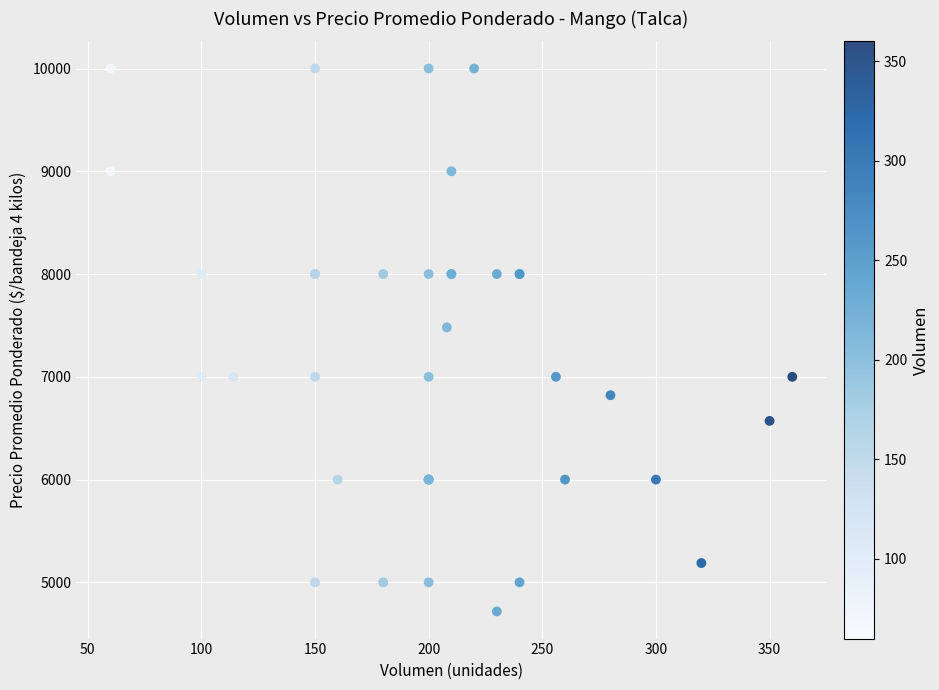

What Y value in the scatter plot is closest to 7358?

7481